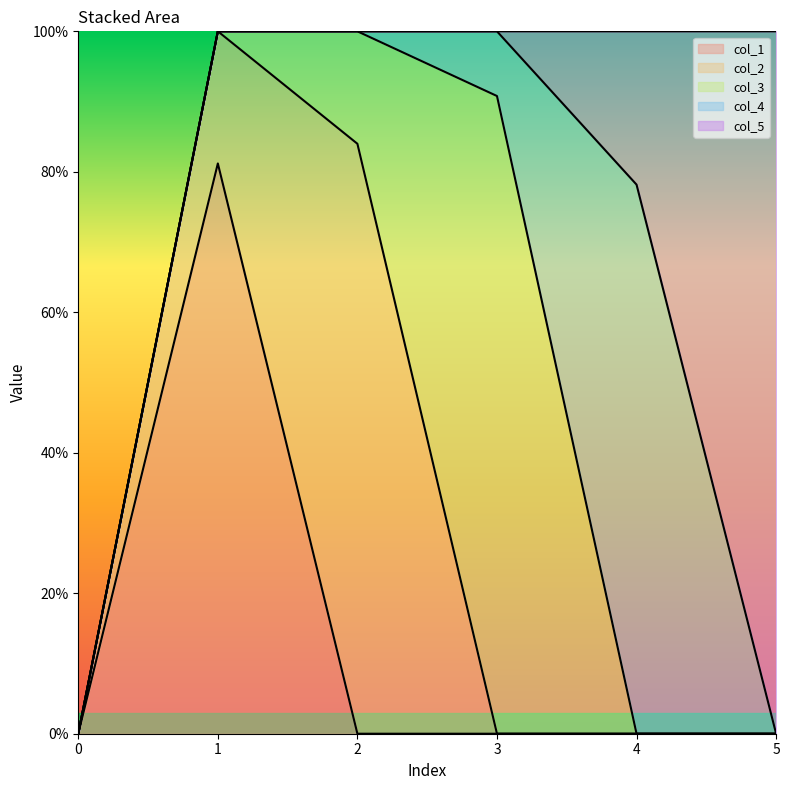

List the series in order of their peak value, highest first.

col_5, col_3, col_2, col_1, col_4